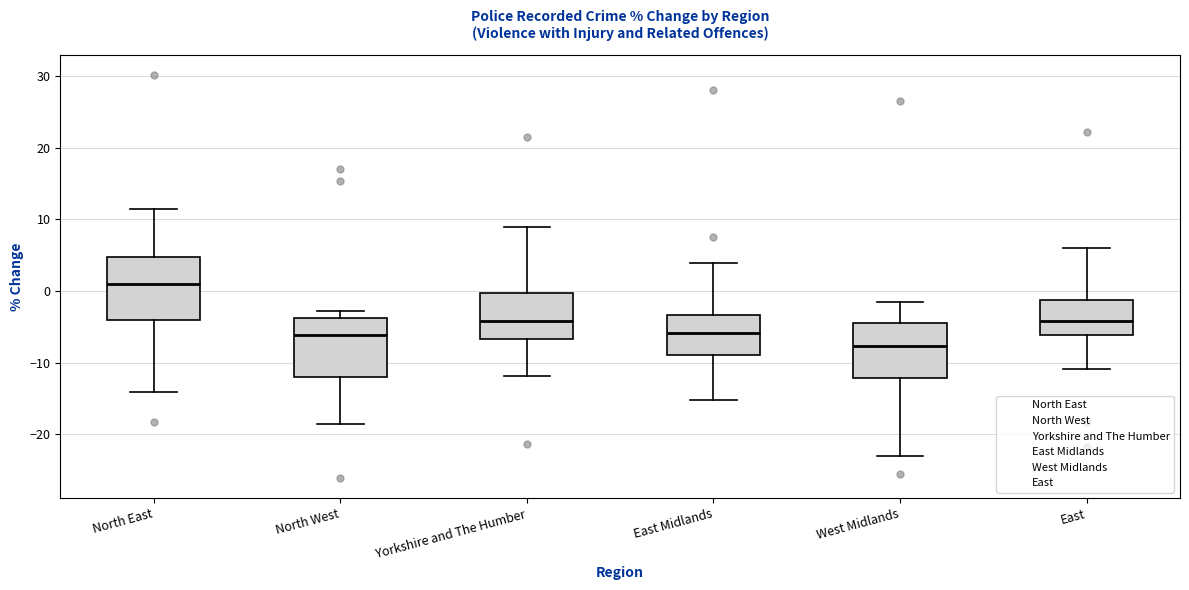

Where is the upper edge of the box for North East on the y-axis? The values are not printed on the chart, so give them approximately, as read against the axis.

5